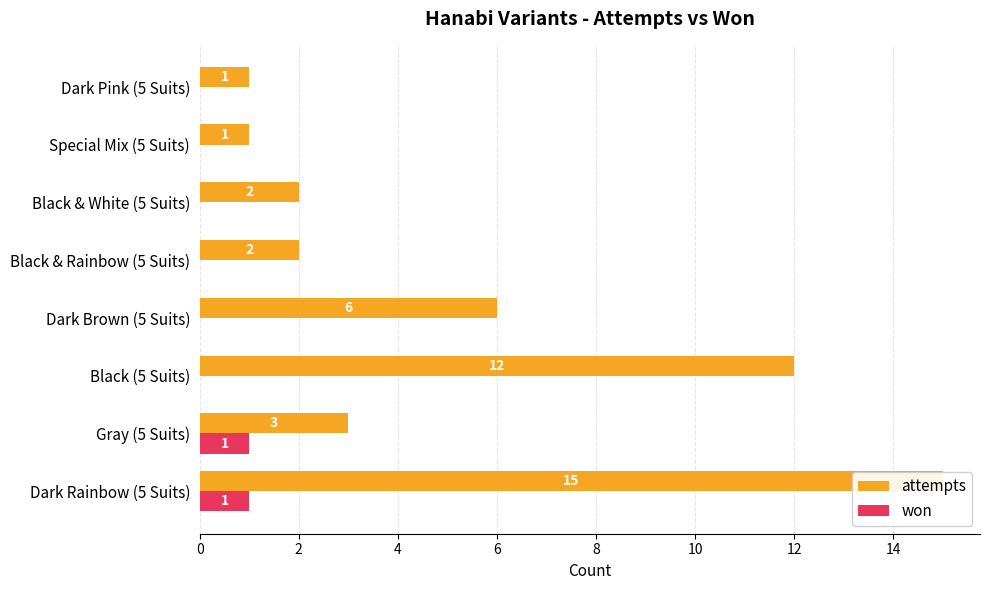

List the series in order of their overall mean, highest first.

attempts, won